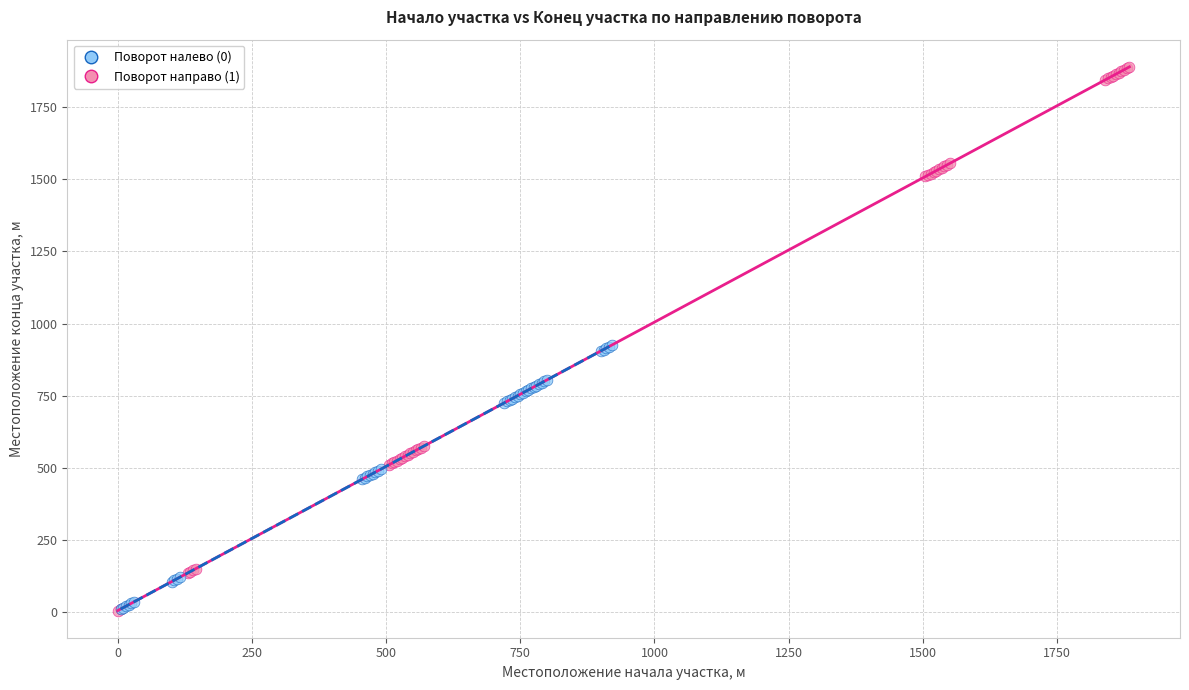

Which series contains the highest Y value?

Поворот направо (1)